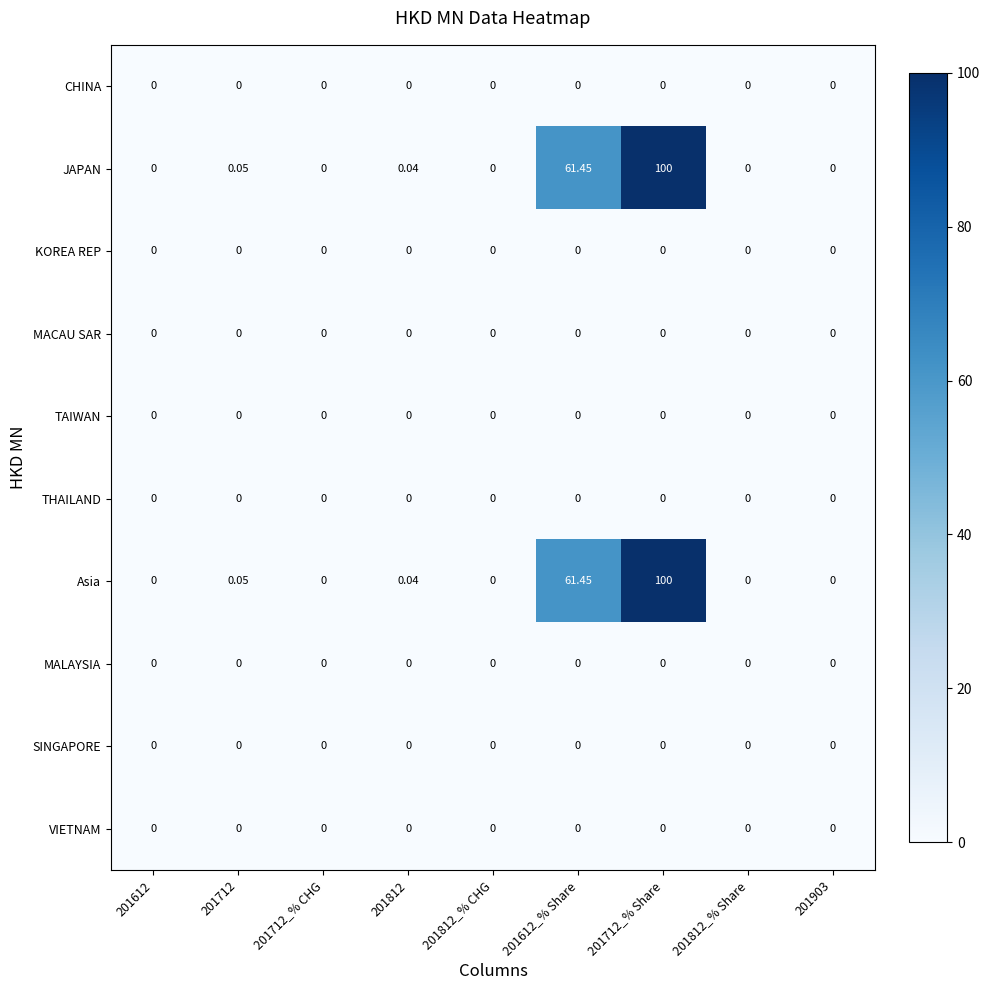

Which has a higher value, 201812_% CHG or 201612?

201812_% CHG